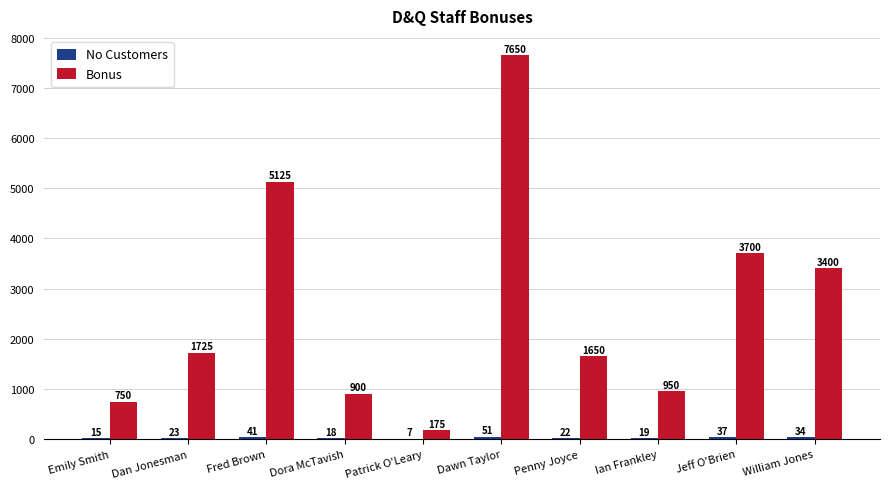

Which series has the largest total across all categories?

Bonus